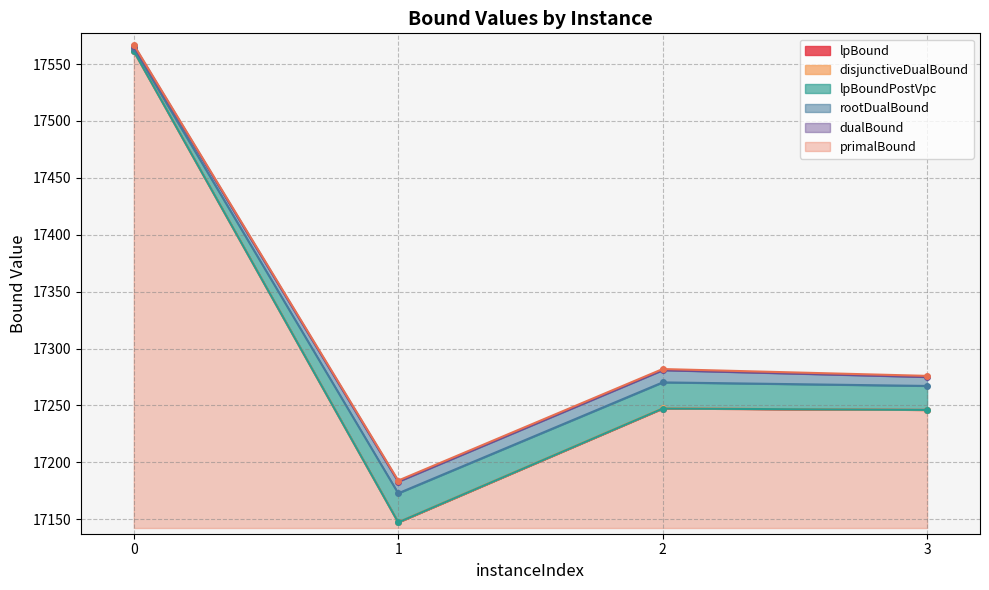

True or false: rootDualBound and lpBound intersect in this chart.

False